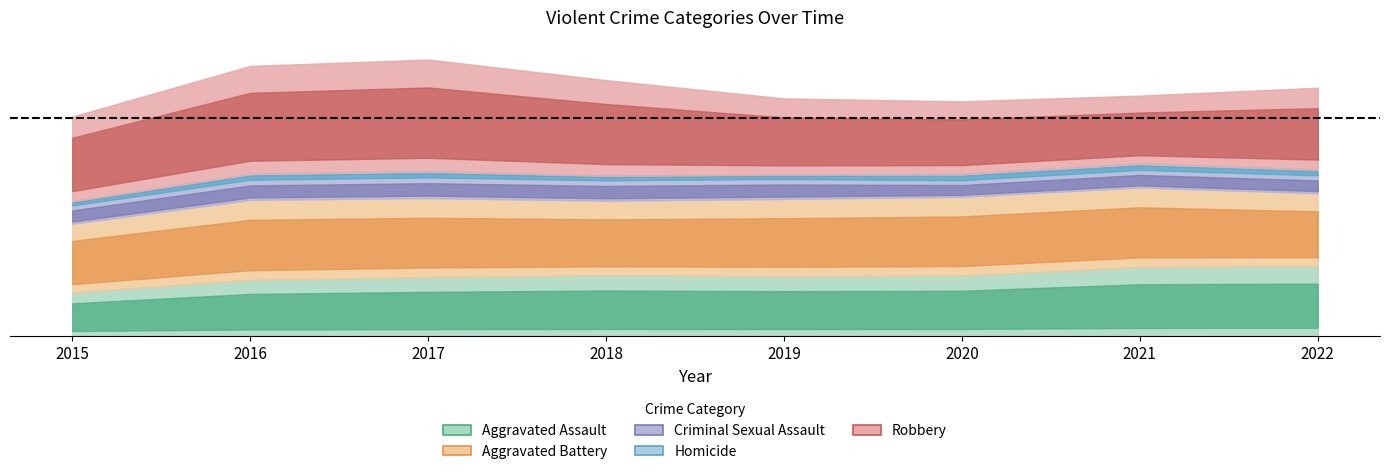

What is the difference between the highest and lowest values at 2022?

3720